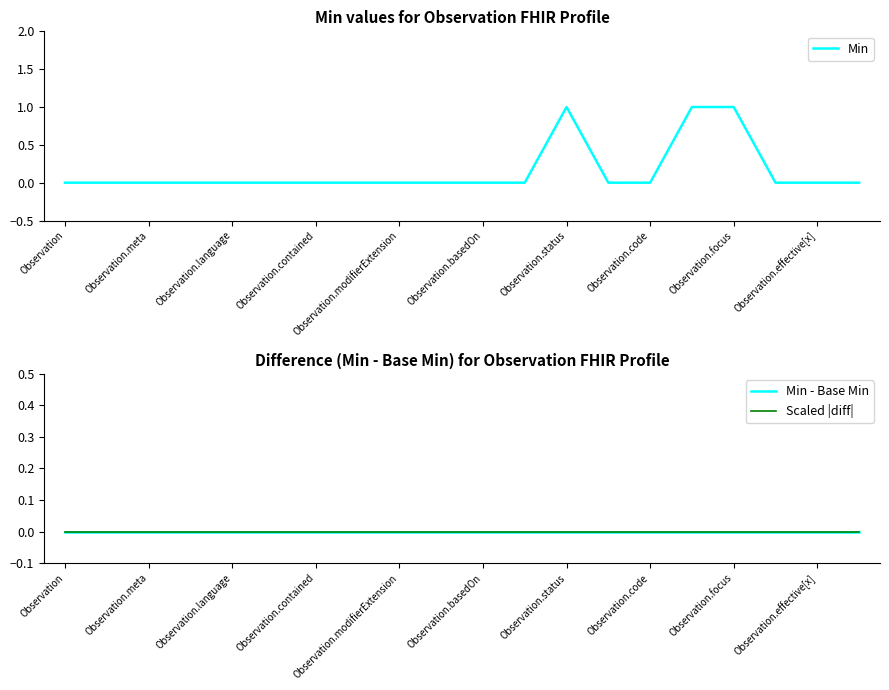

List the series in order of their peak value, highest first.

Min, Min - Base Min, Scaled |diff|